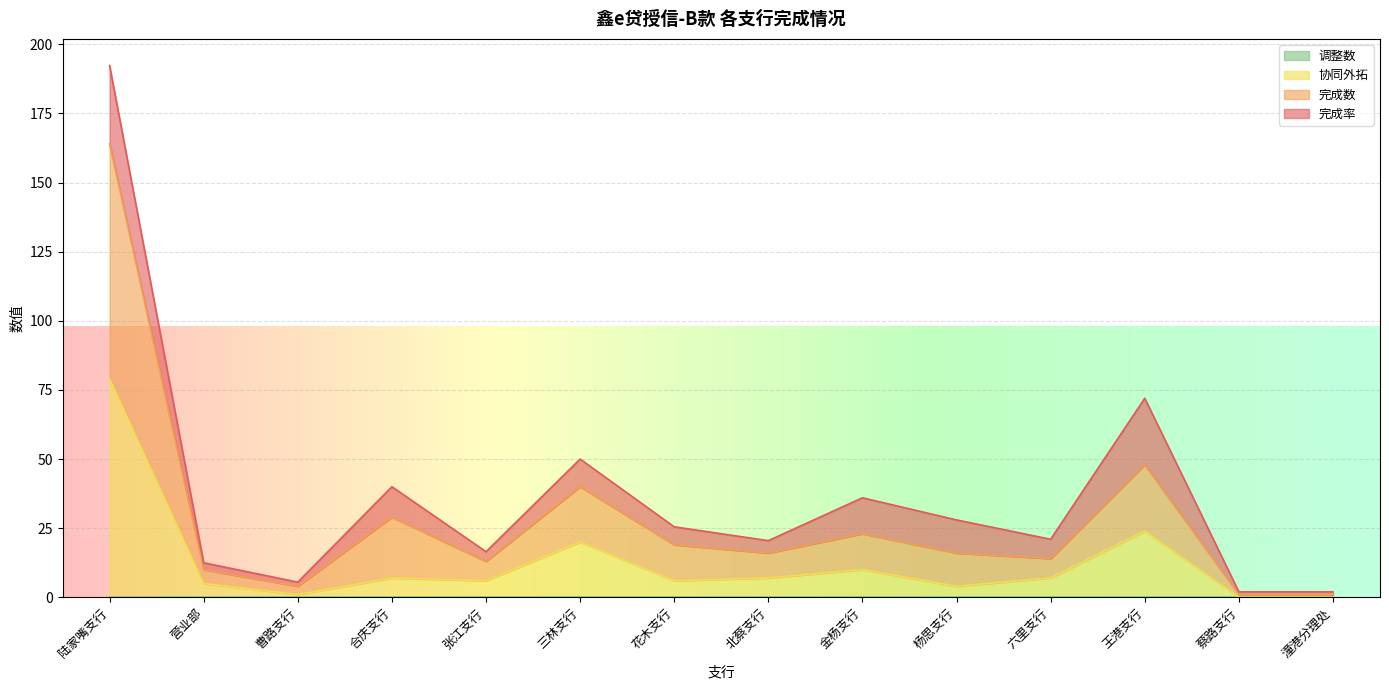

At which category is the sum across all series the highest?

陆家嘴支行